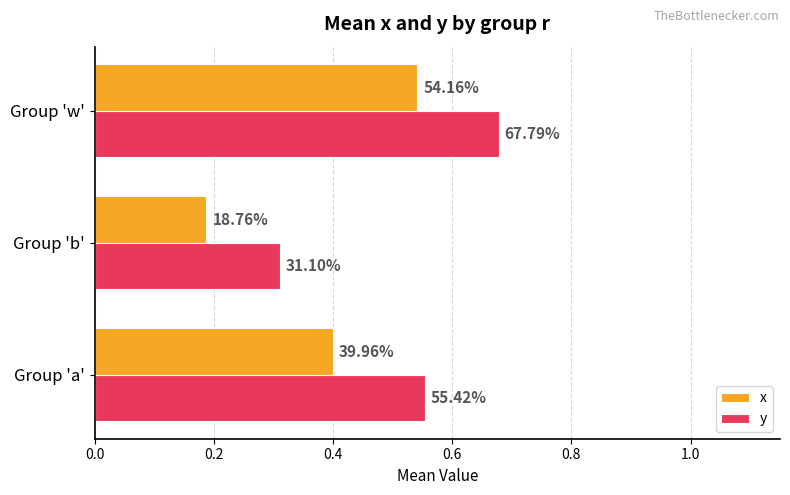

Reading left to right, transcribe all the data shown in this chart.

x: 0.4	0.2	0.5
y: 0.6	0.3	0.7